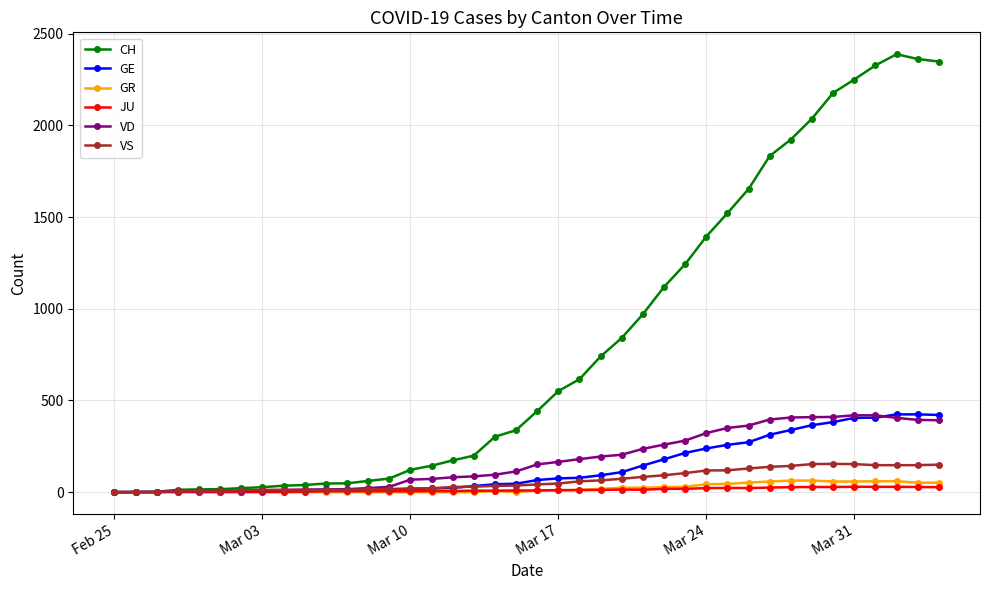

Which series has the largest range (max minus min)?

CH